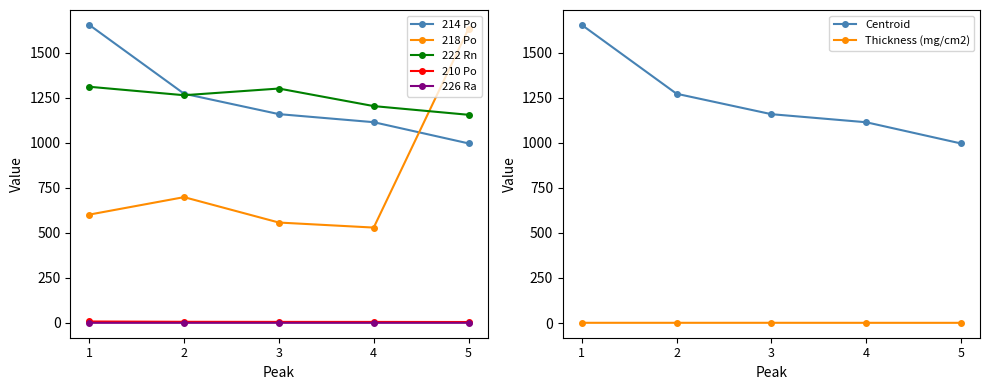

True or false: Total and 218 Po intersect in this chart.

False